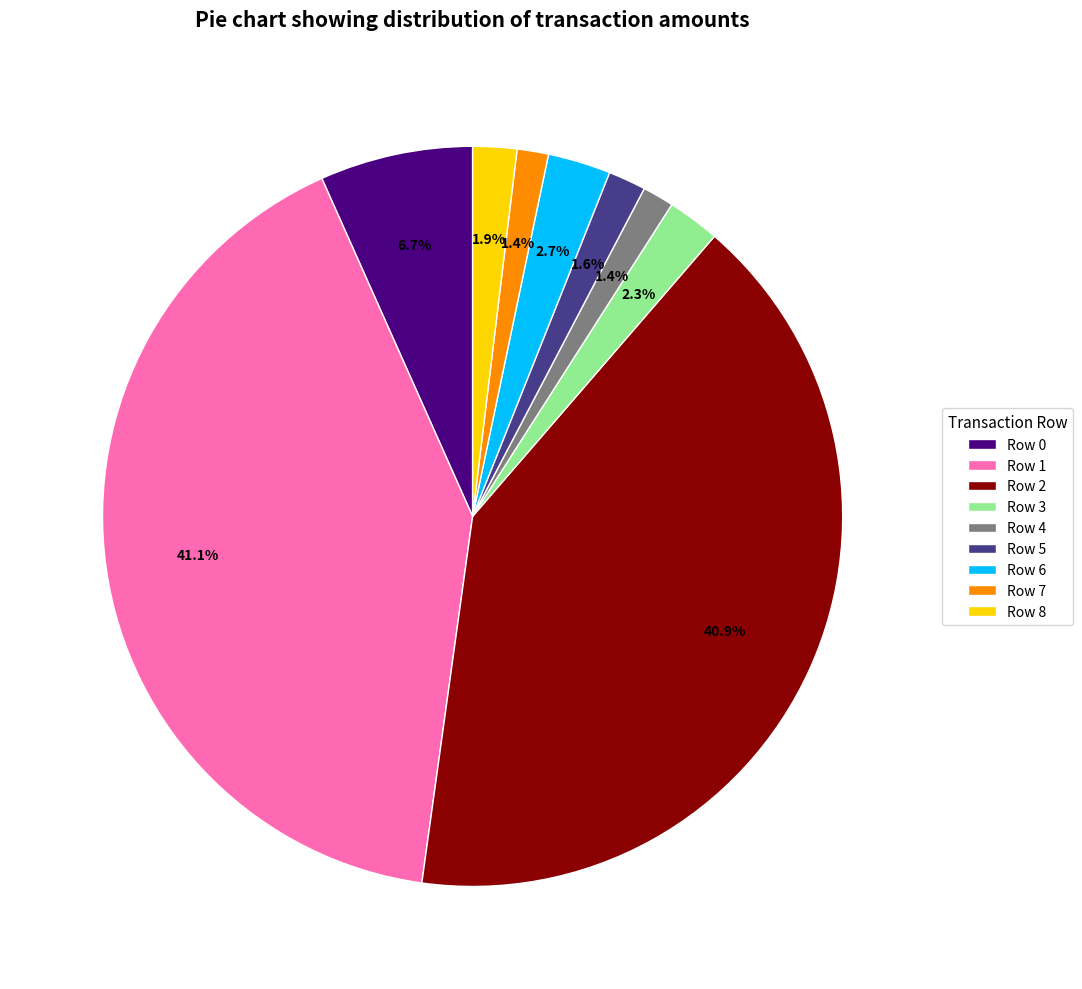

Count the number of slices in the pie.

9